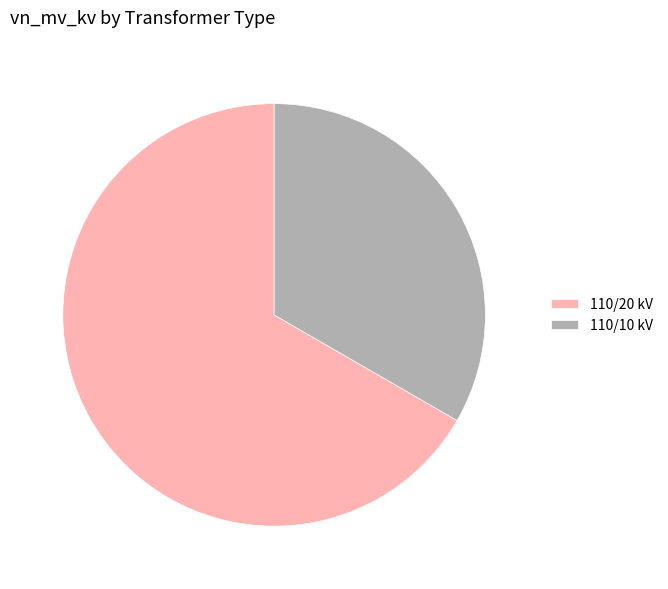

Is the sum of 110/20 kV and 110/10 kV greater than half?

Yes